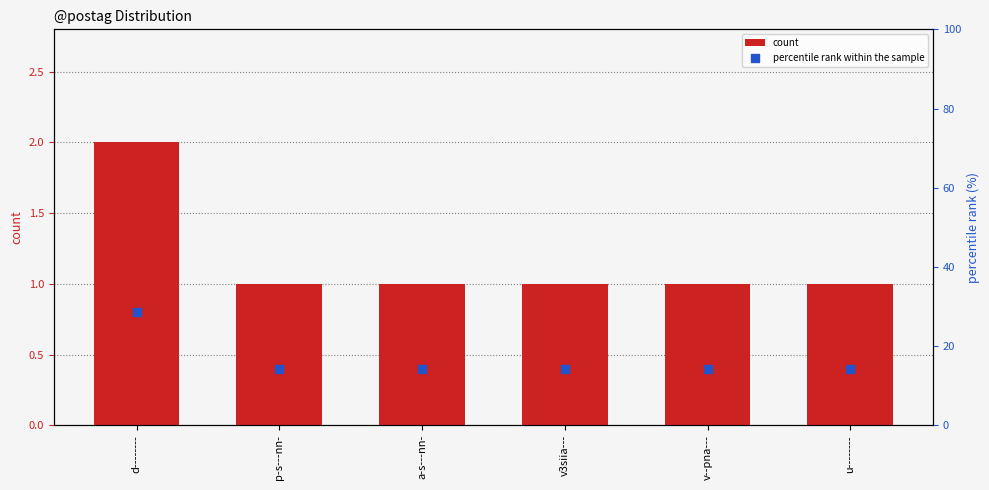

What are all the series names shown in the legend?

count, percentile rank within the sample